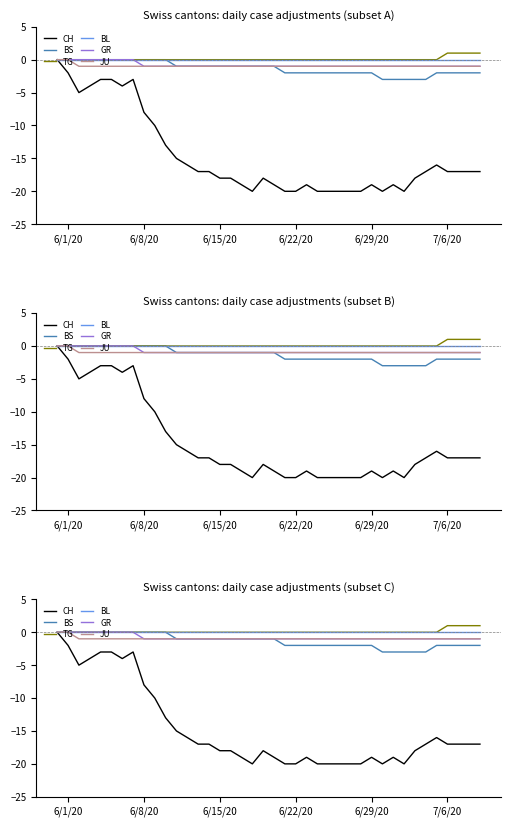

The value of CH at 6/22/20 is -11. True or false?

False